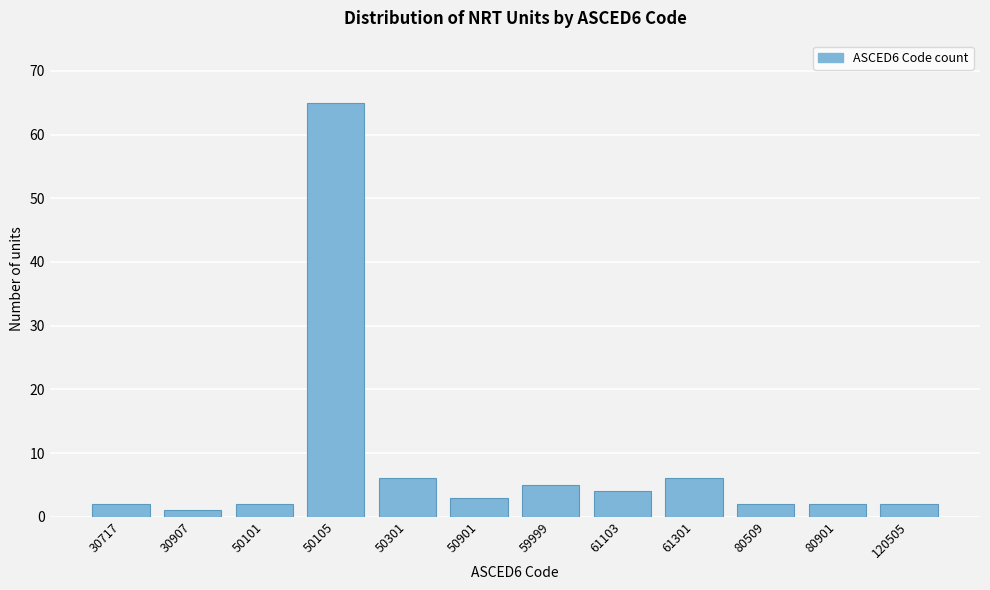

Reading right to left, what are all the values shown in this chart?

120505=2	80901=2	80509=2	61301=6	61103=4	59999=5	50901=3	50301=6	50105=65	50101=2	30907=1	30717=2